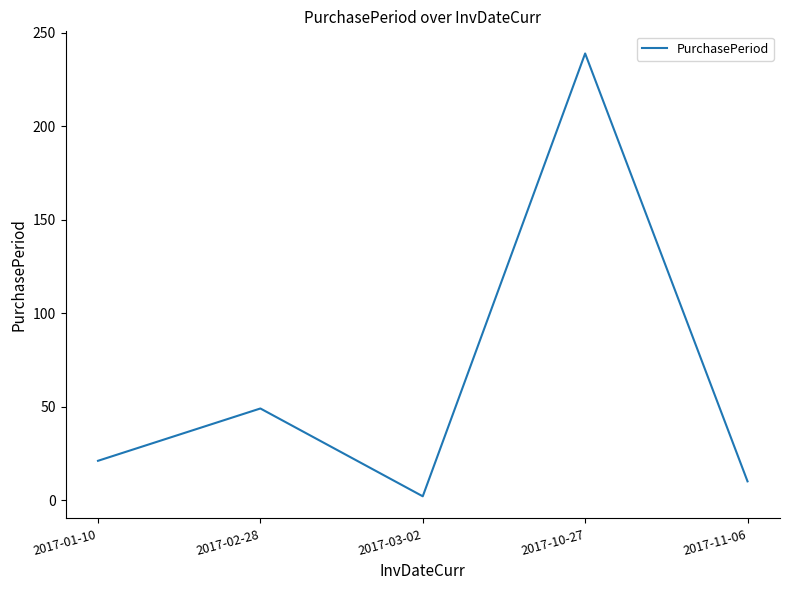

What is the ratio of the value at 2017-01-10 to the value at 2017-03-02?

10.5